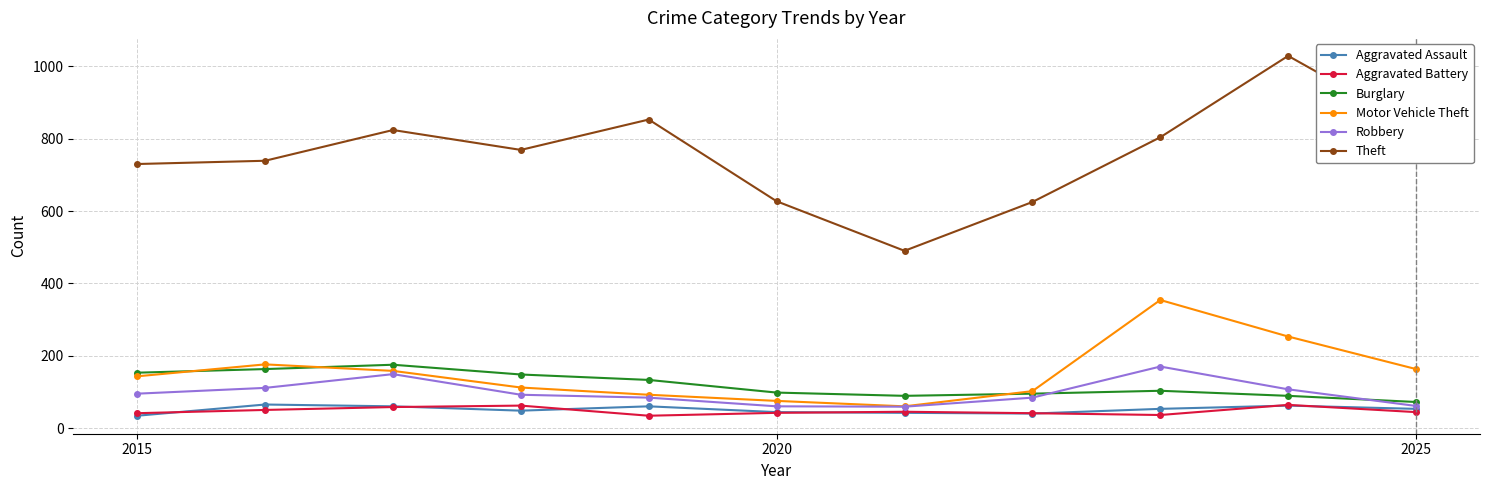

Which series has the largest range (max minus min)?

Theft